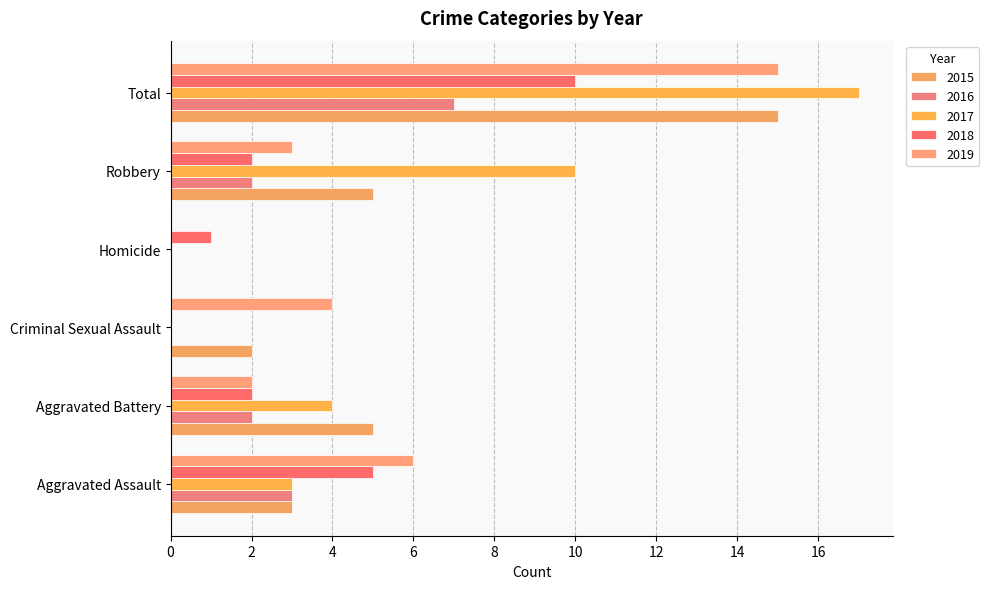

Count the number of data series in this chart.

5